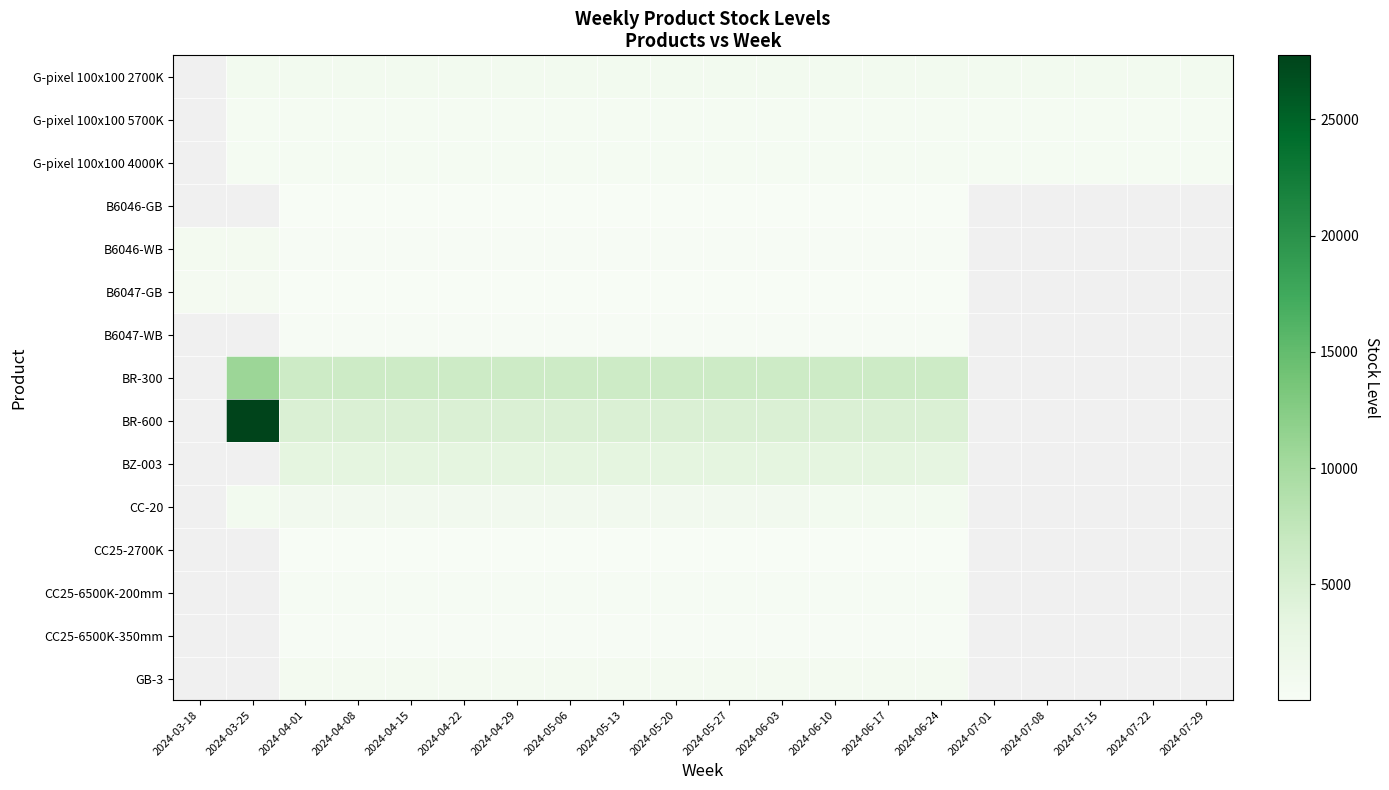

Between 2024-05-13 and 2024-07-01, which is larger?

2024-05-13